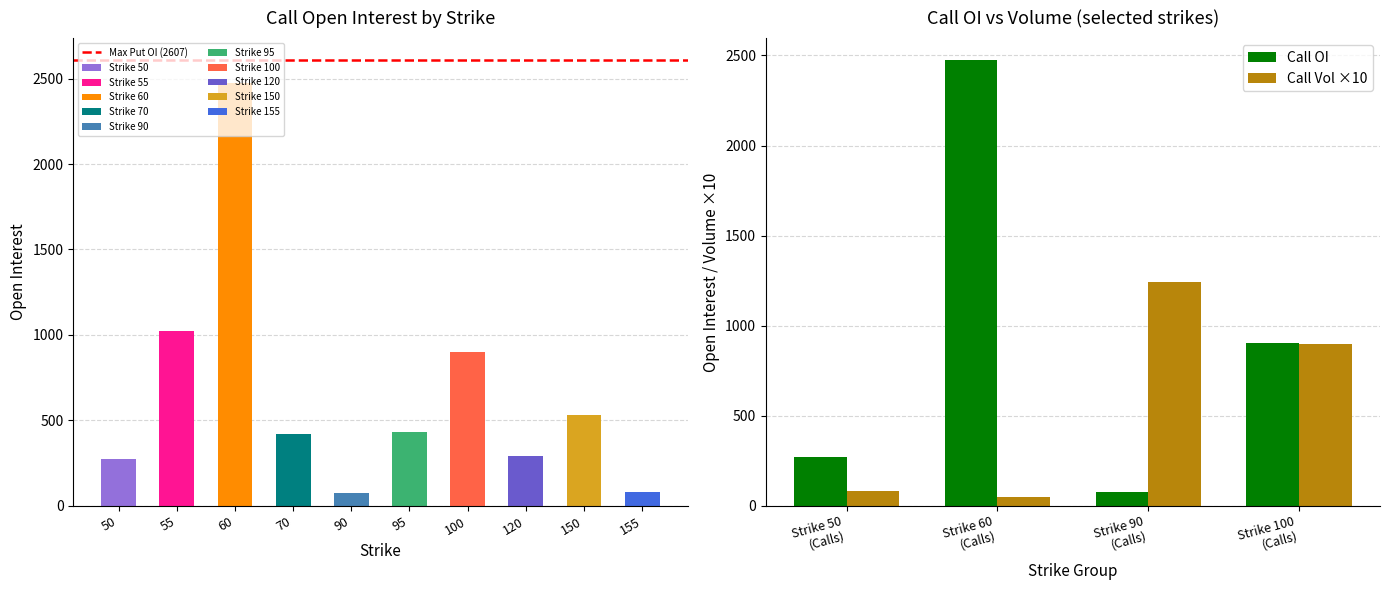

What is the sum of all Call OI values?

3721